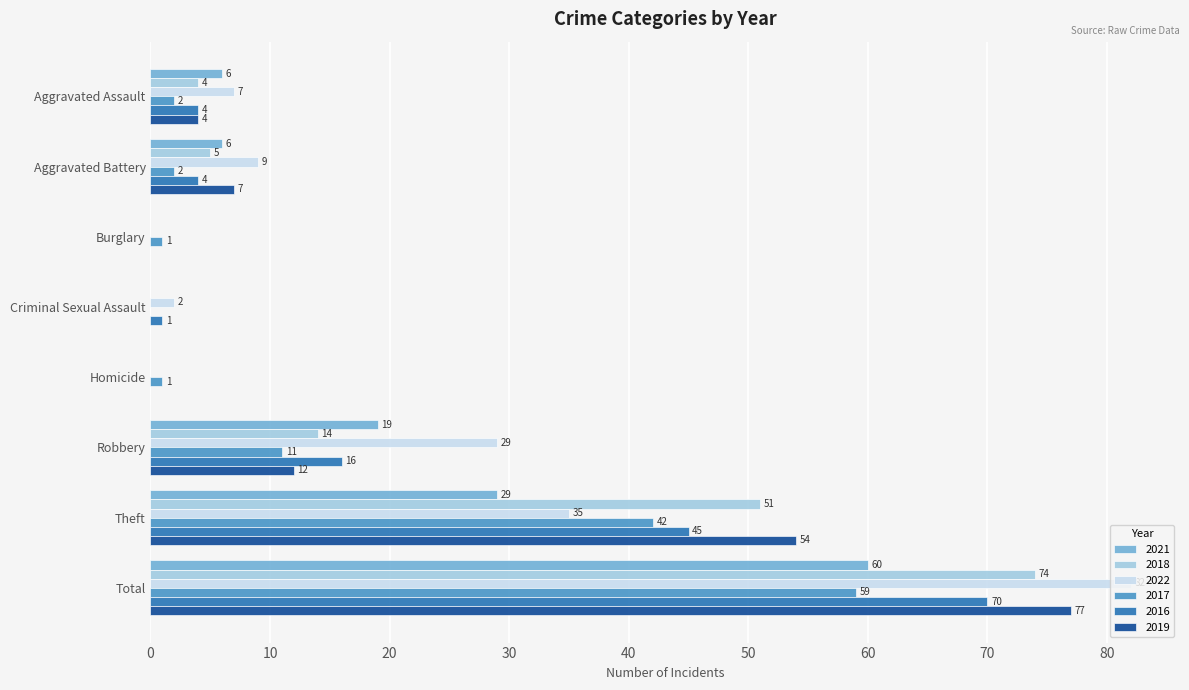

At which label is 2022 closest to 41?

Theft